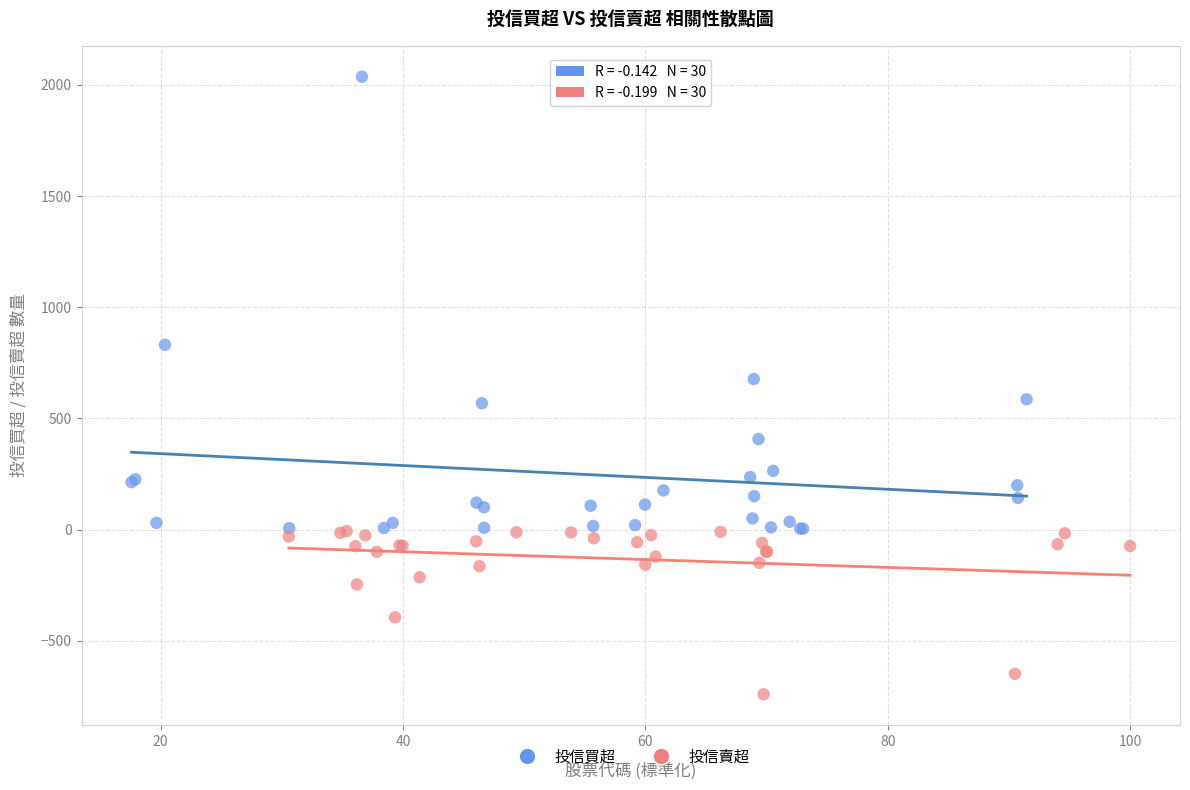

Which series has the largest Y range (max minus min)?

投信買超